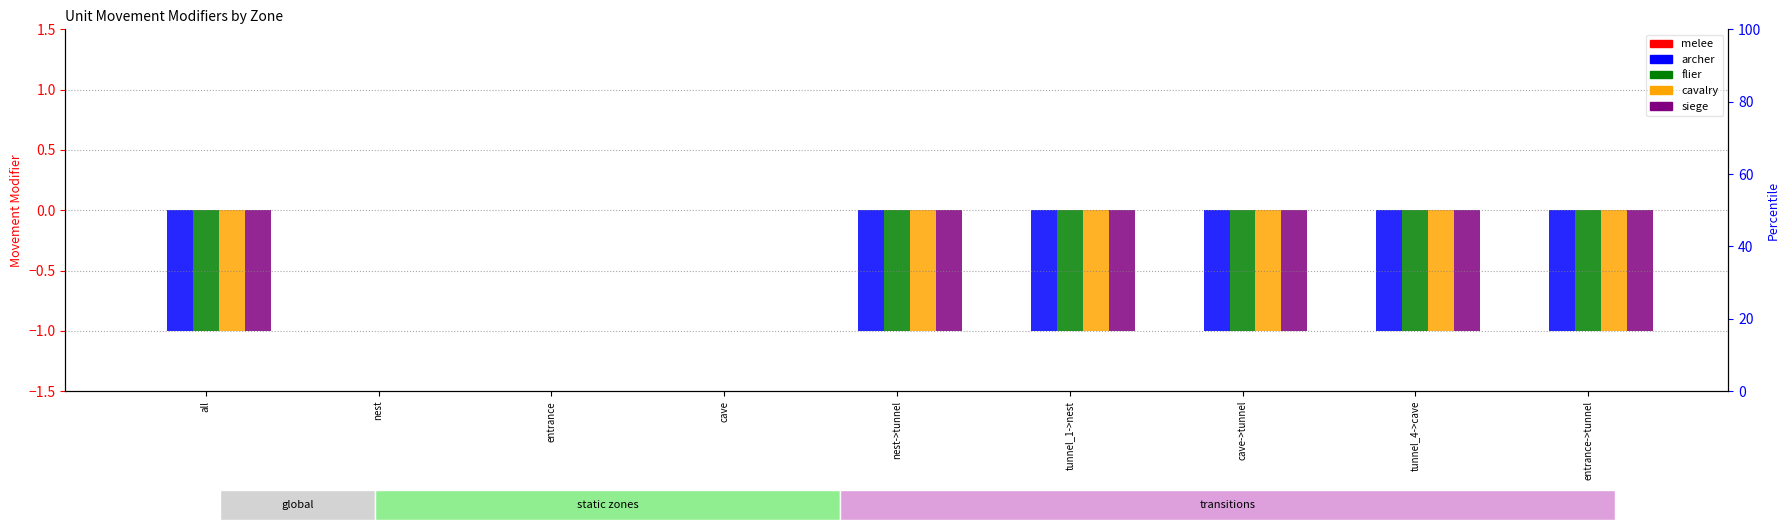

What position from the left is cave?

4